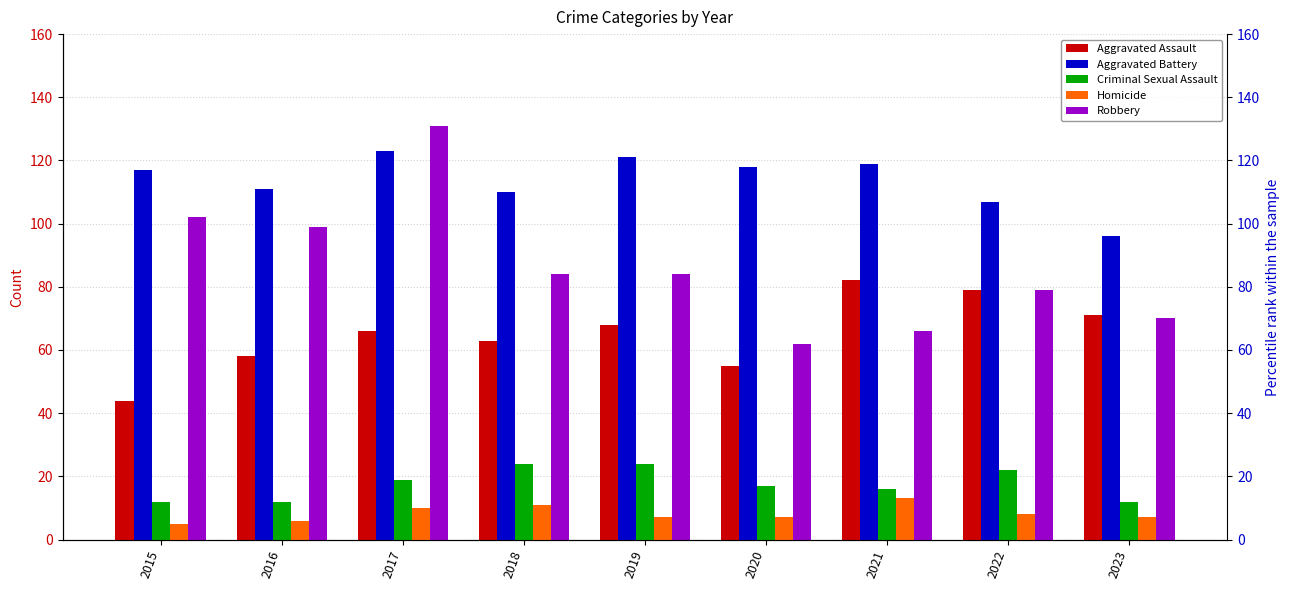

Between 2018 and 2020, which is larger?

2018